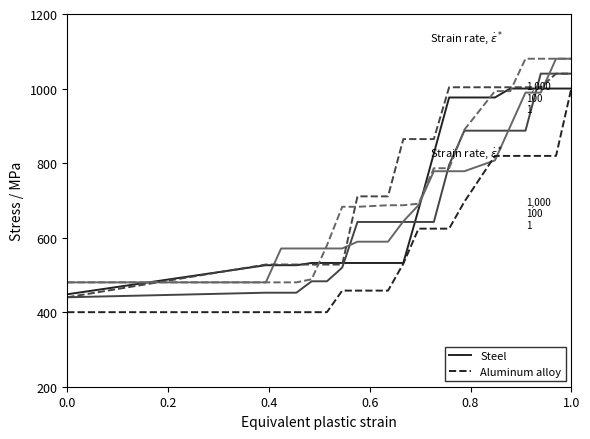

What is the greatest value displayed?

1080.0